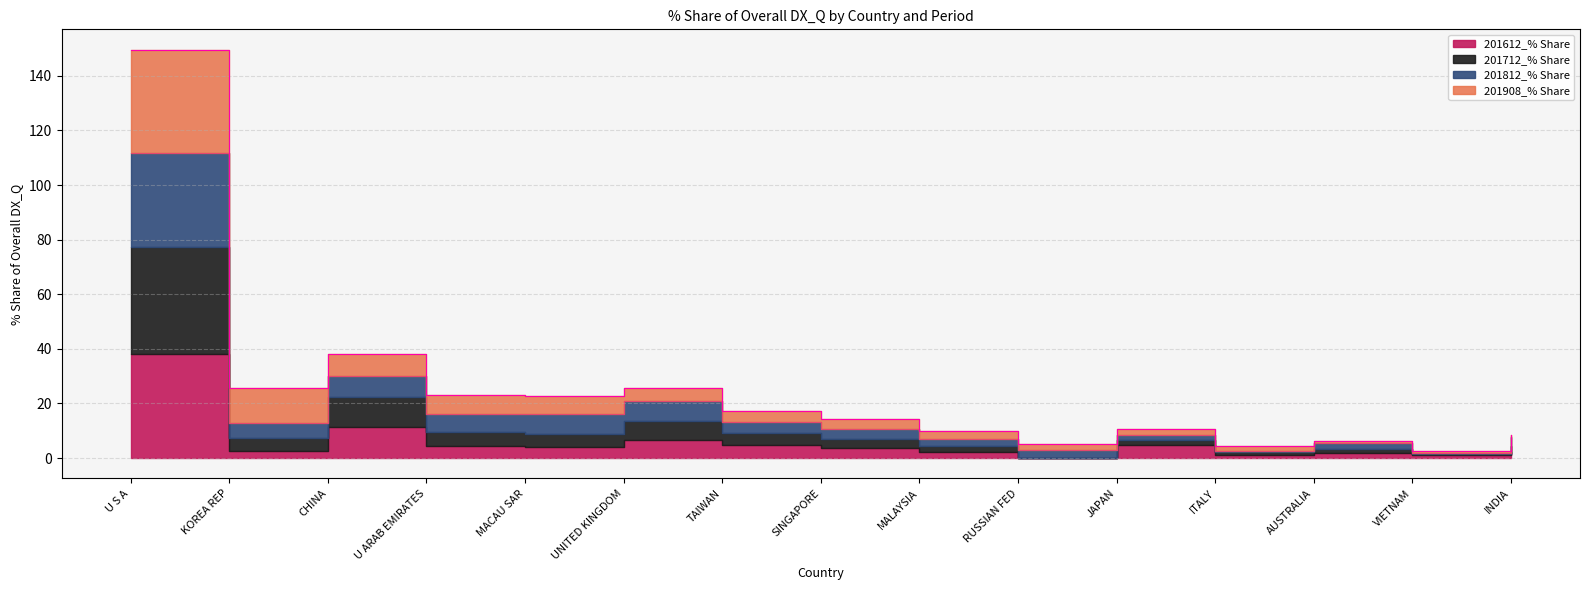

What position from the left is UNITED KINGDOM?

6